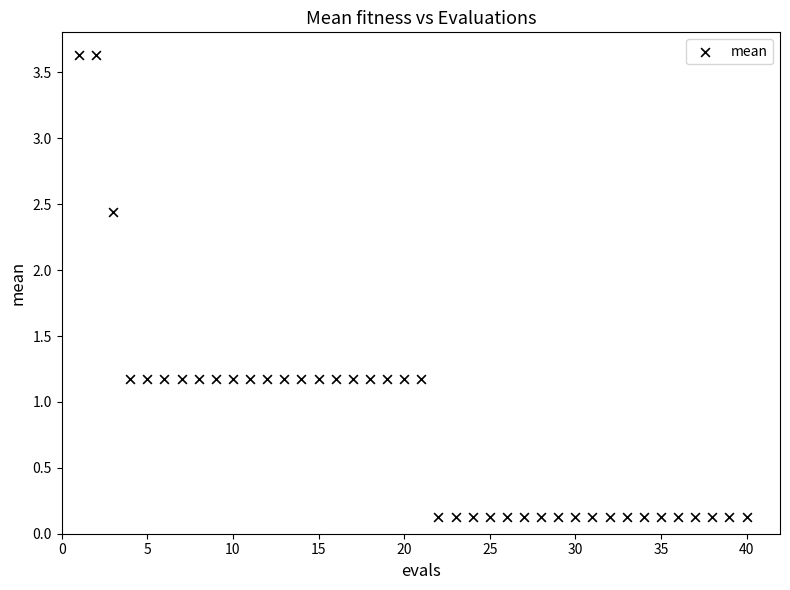

What is the range of Y values (max minus min)?

3.5